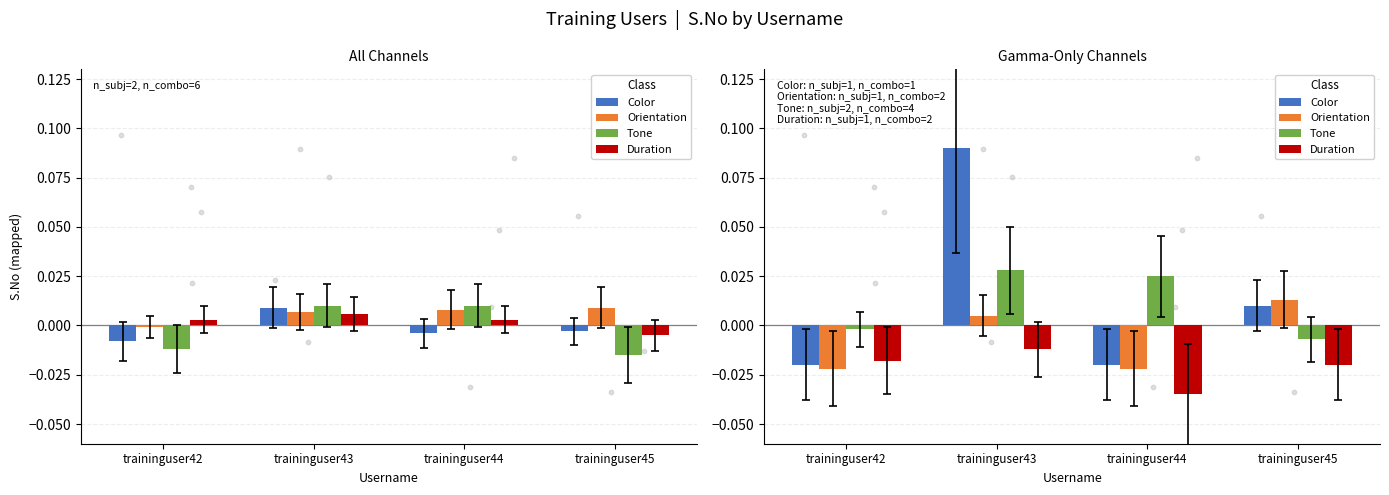

At how many categories does at least one series exceed 0?

3